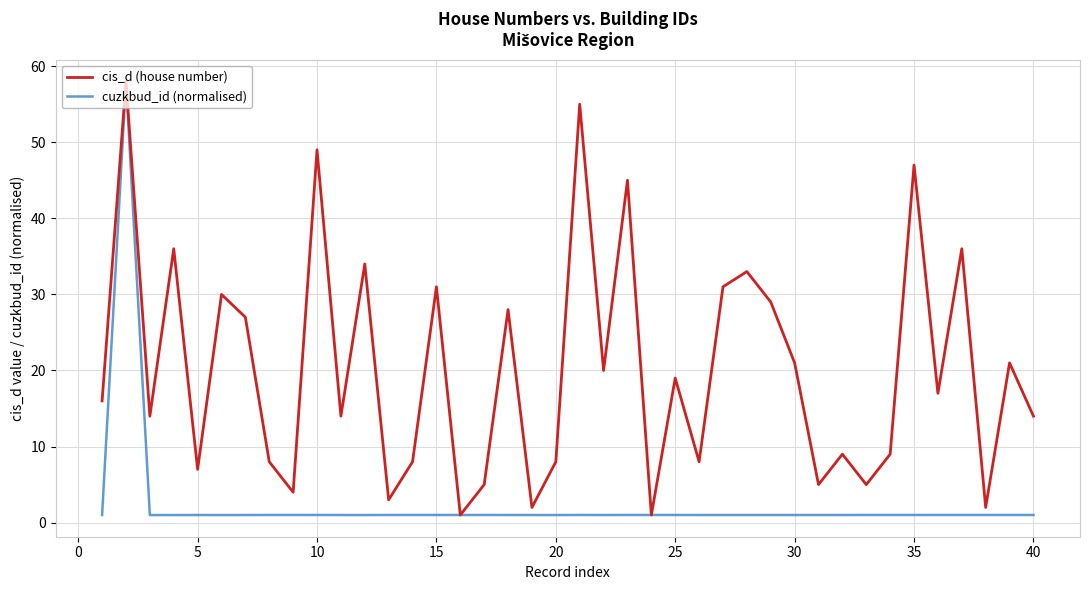

Which series ends up on top after the final intersection of cuzkbud_id (normalised) and cis_d (house number)?

cis_d (house number)